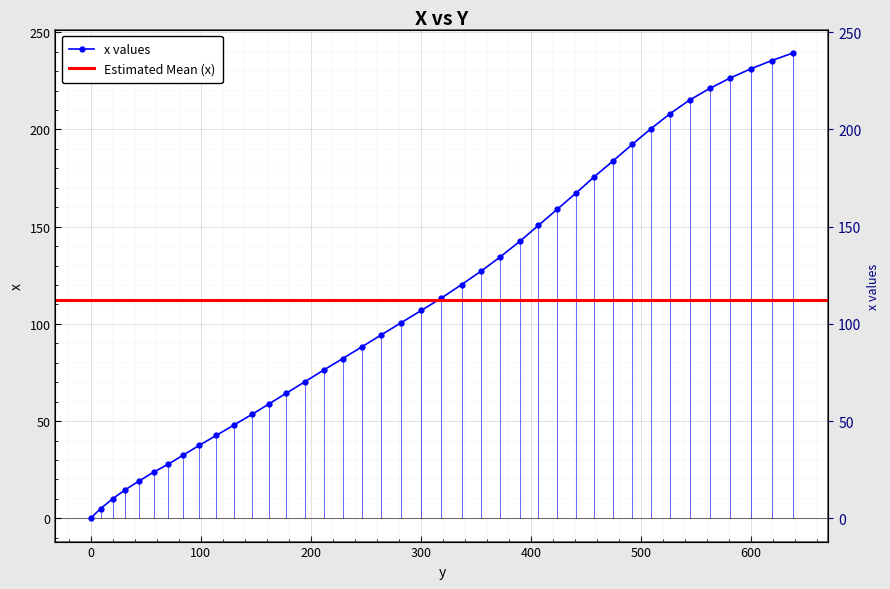

Rank the categories by value from lowest to highest.

0.0, 9.2, 20.2, 31.3, 44.1, 57.2, 70.4, 83.9, 98.7, 114.4, 130.3, 146.5, 162.0, 178.0, 194.9, 211.7, 229.0, 246.2, 264.3, 282.5, 300.5, 318.8, 337.1, 355.0, 372.1, 390.1, 406.8, 423.9, 441.1, 457.7, 474.9, 492.1, 509.2, 526.5, 544.2, 562.6, 580.9, 600.0, 618.8, 638.5